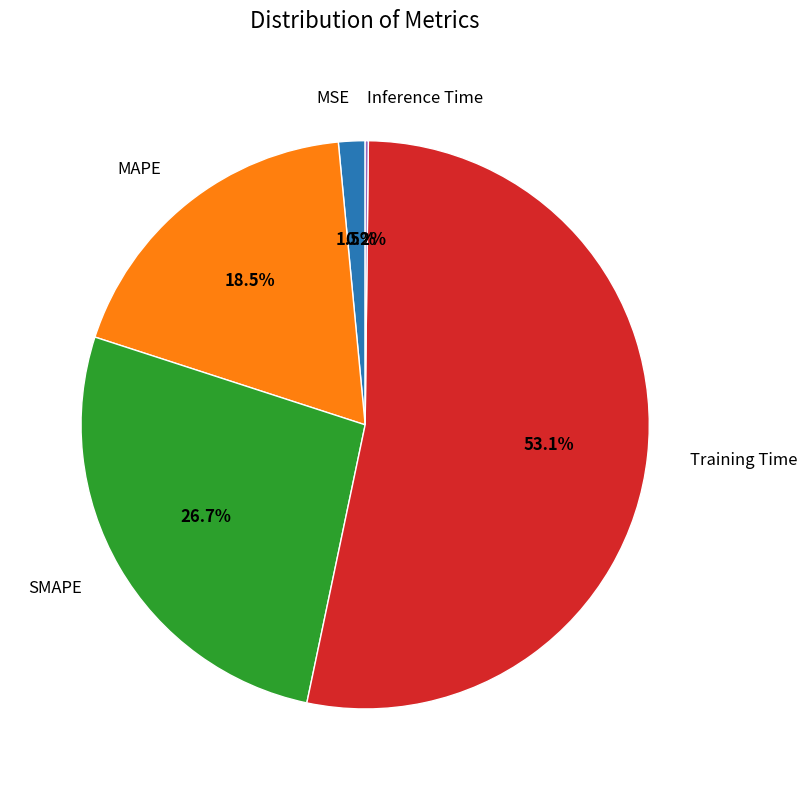

Is there any slice that represents more than half of the pie?

Yes